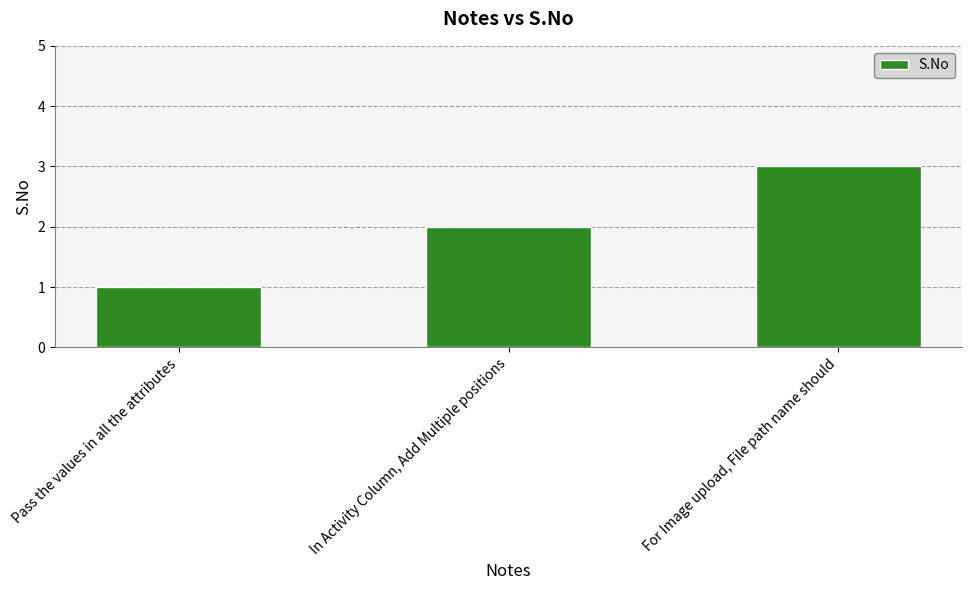

What is the ratio of the value at For Image upload, File path name should to the value at In Activity Column, Add Multiple positions?

1.5